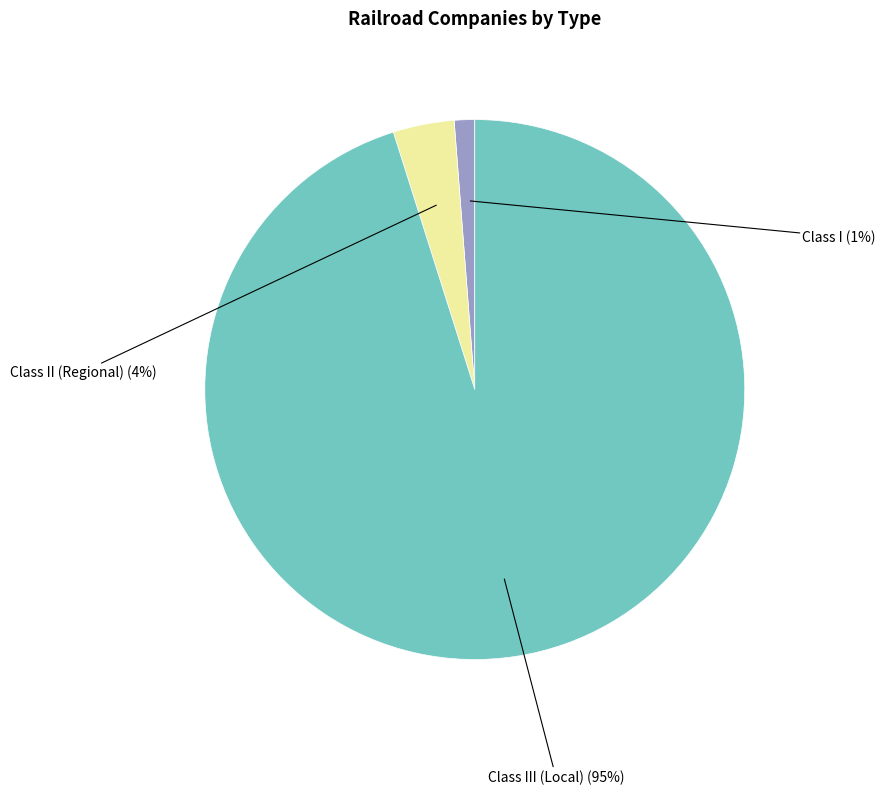

To the nearest percent, what is the difference between the Class III (Local) and Class I slice percentages?

94%